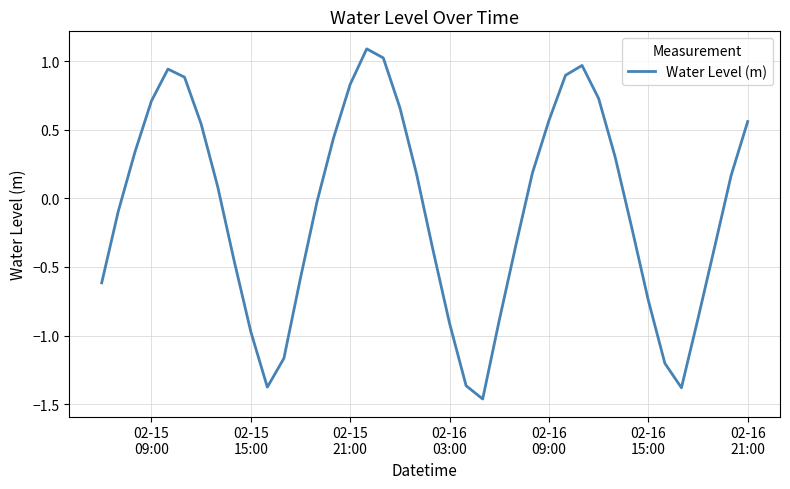

What is the greatest value displayed?

1.1